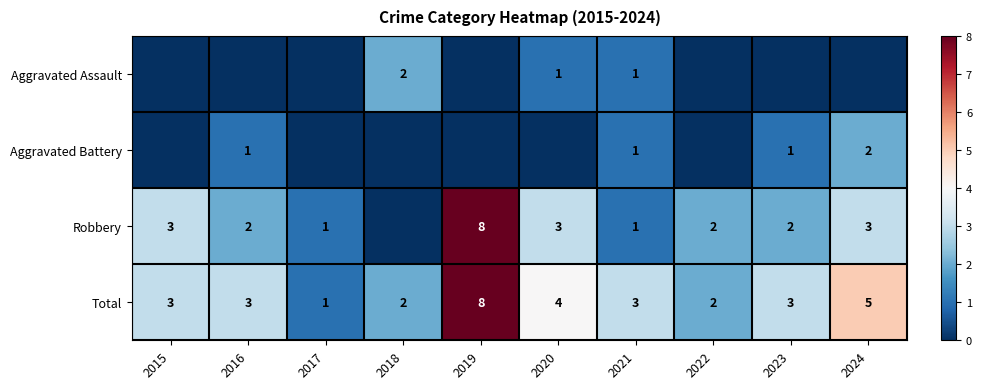

How many categories are shown in the chart?

10